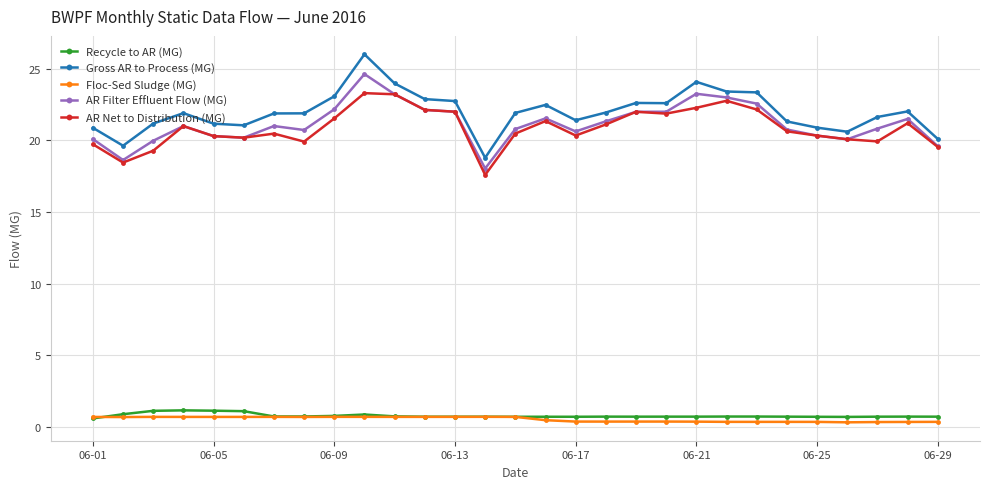

Which series has the widest spread of values?

Gross AR to Process (MG)